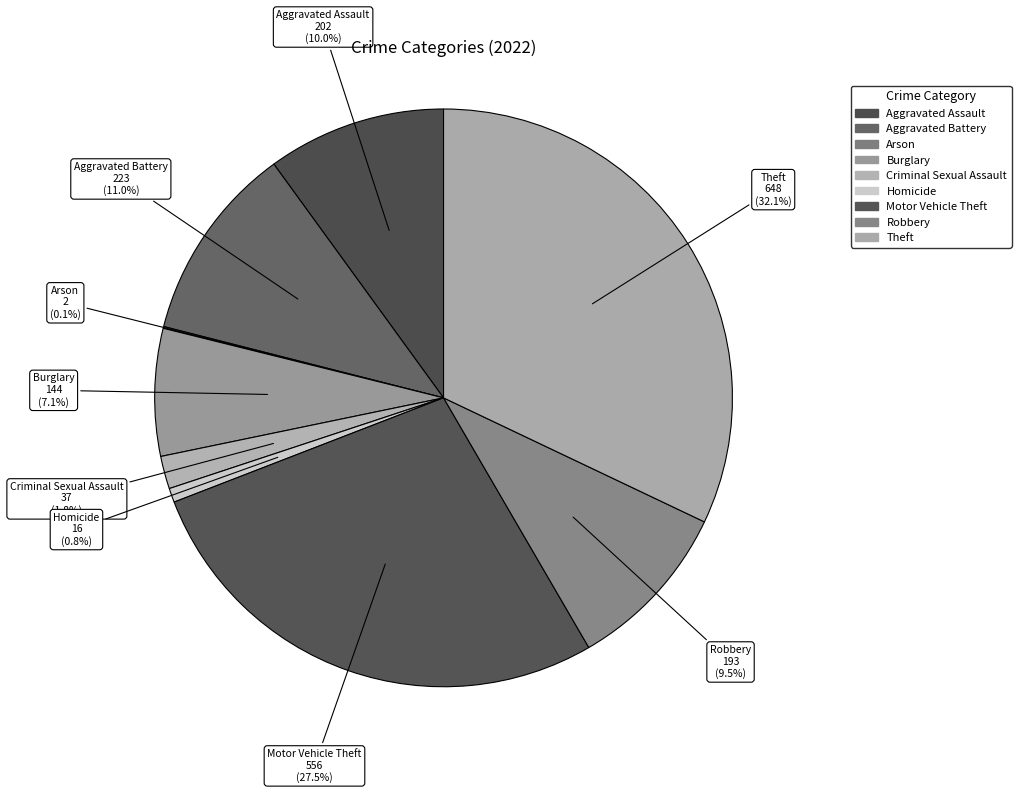

How many segments does this pie chart have?

9